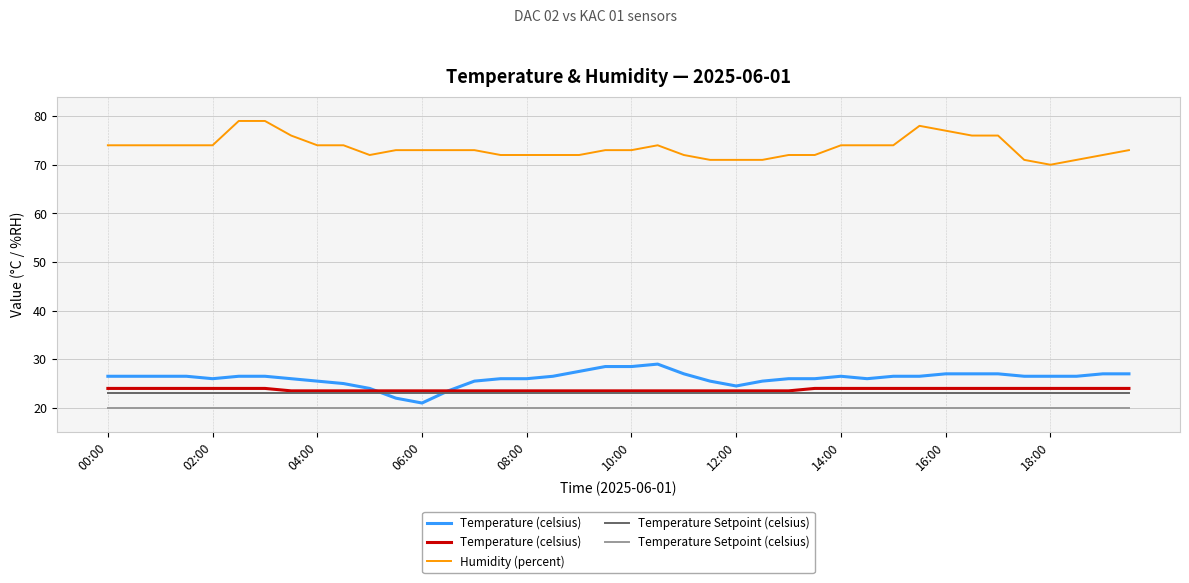

Is it true that Humidity (percent) equals 73 at 06:00?

True